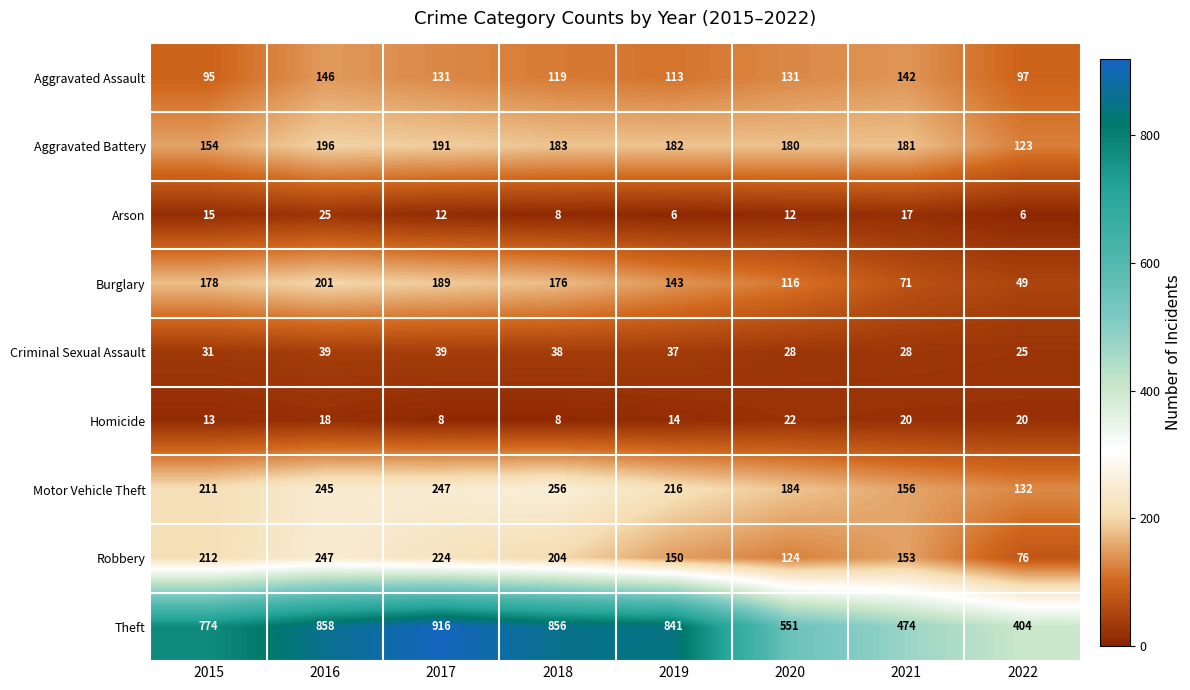

What is the sum of all Homicide values?

123